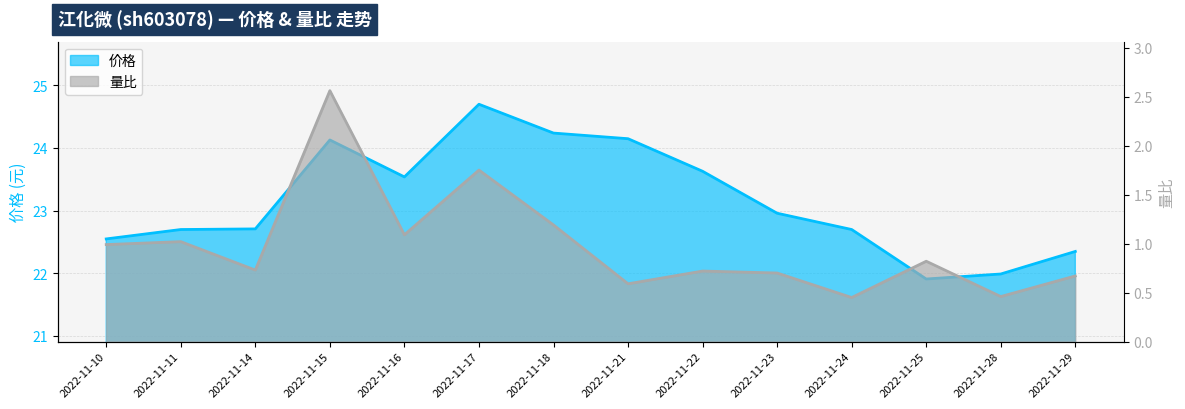

What is the sum of all 价格 values?

324.3